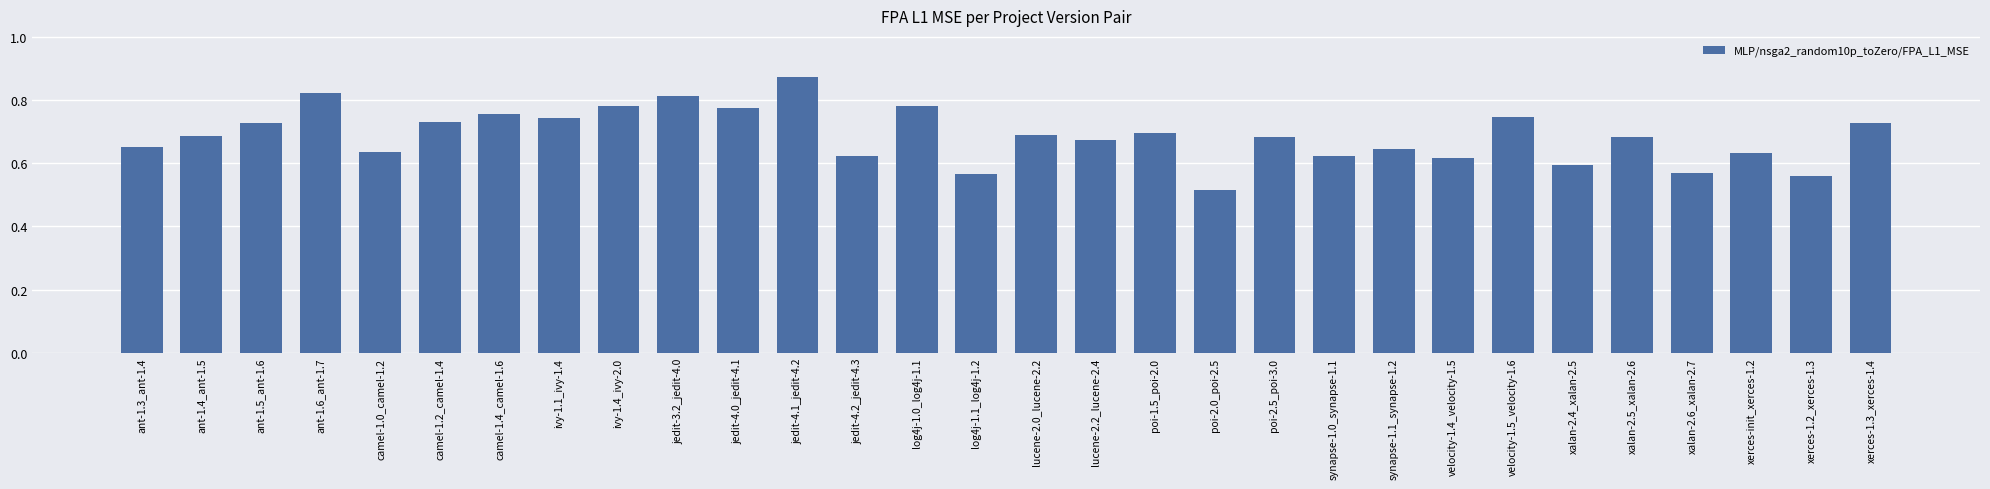

What position from the right is xalan-2.6_xalan-2.7?

4